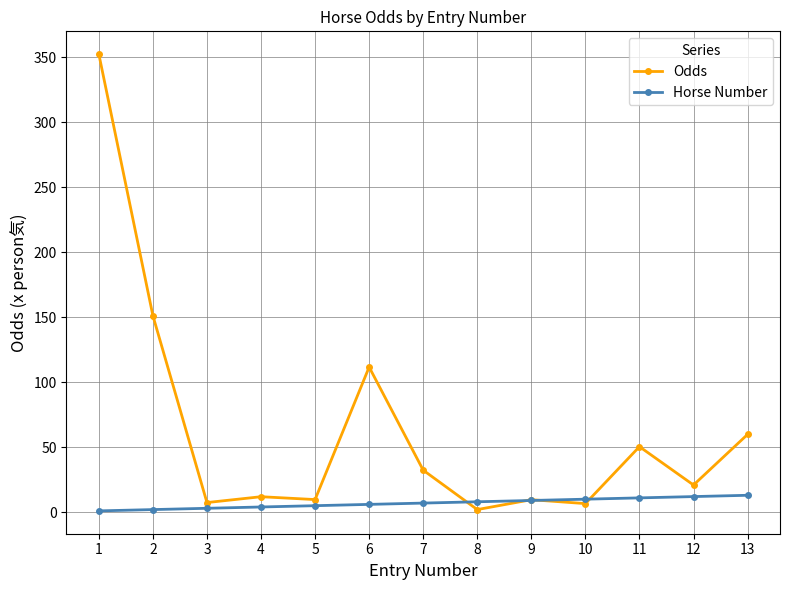

Is this an area chart (filled region under the line)?

No